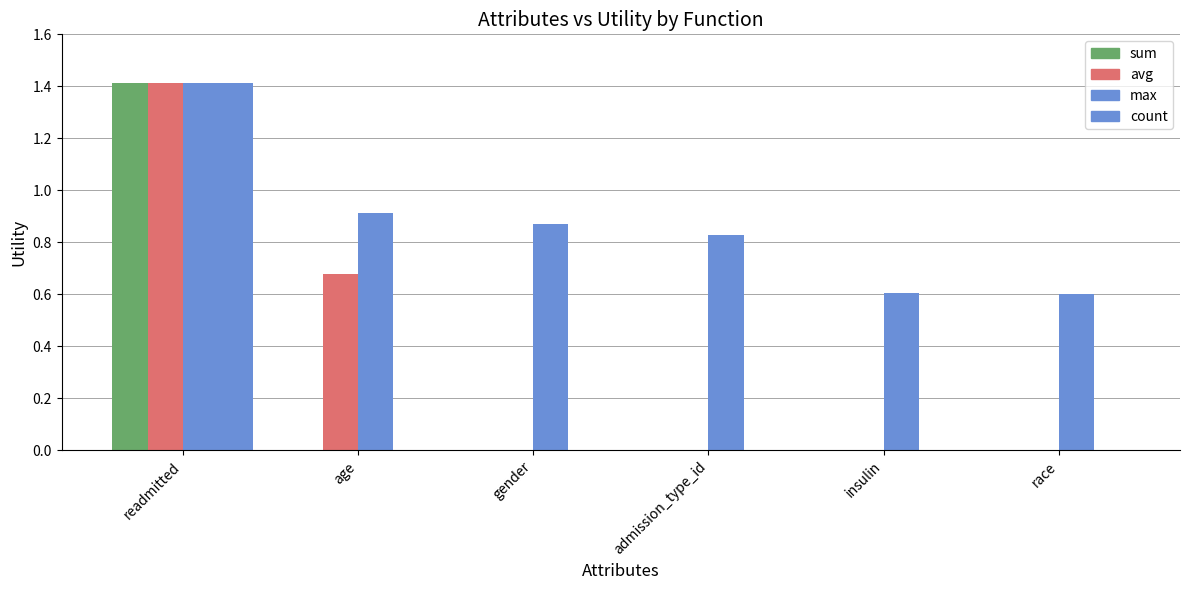

How many data points does each series have?

6